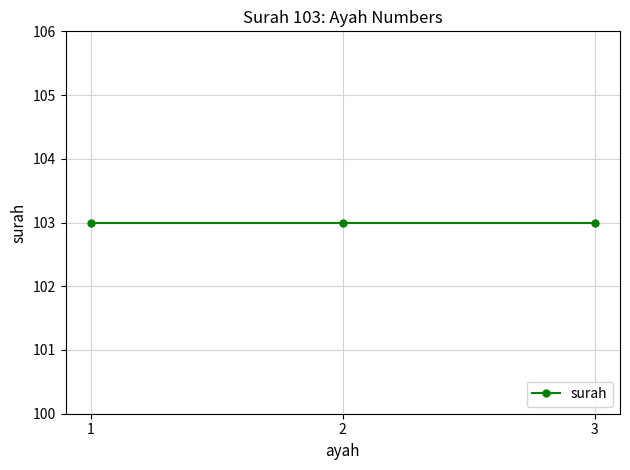

Read the value at 103.

2